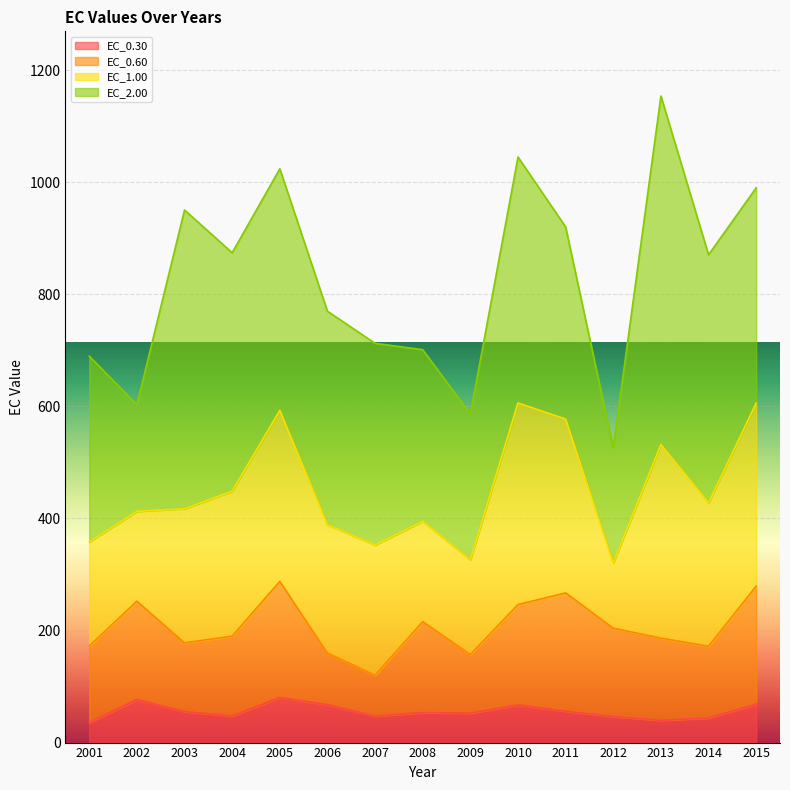

At which label is EC_0.60 closest to 142?

2004